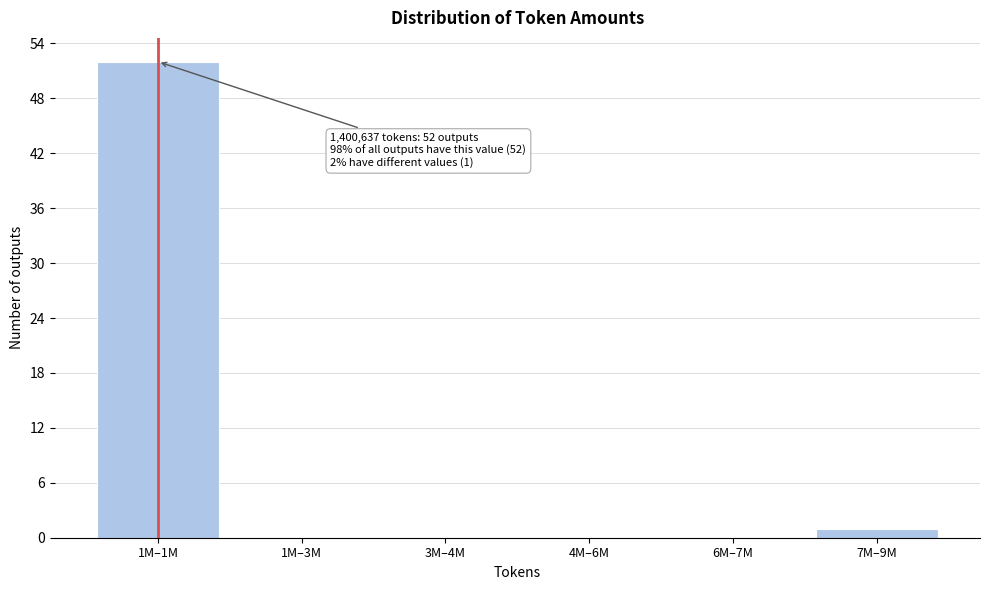

Reading right to left, transcribe all the data shown in this chart.

7M–9M=1	6M–7M=0	4M–6M=0	3M–4M=0	1M–3M=0	1M–1M=52